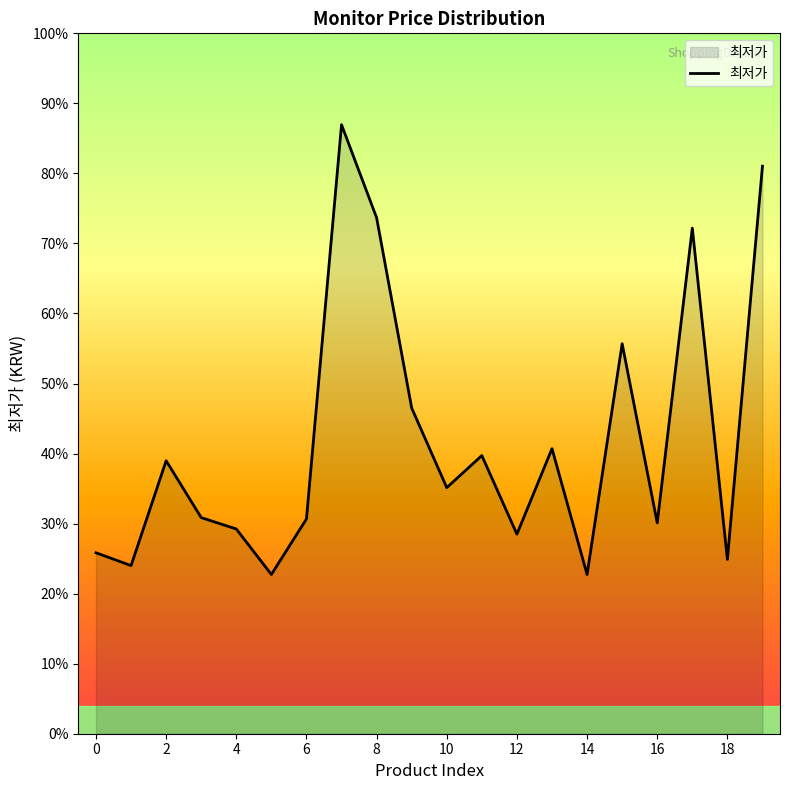

Is this an area chart (filled region under the line)?

Yes